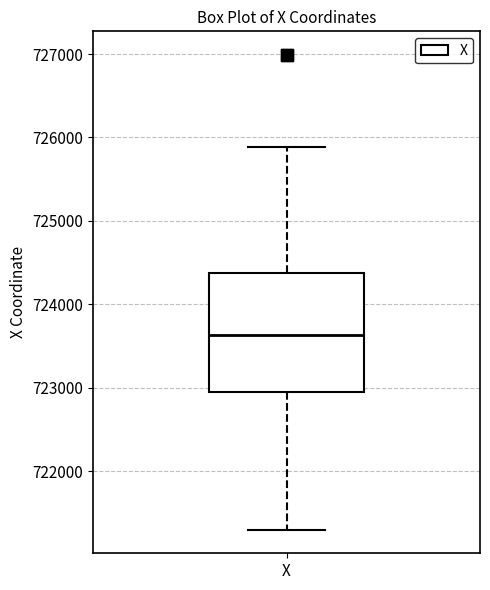

Transcribe this box plot: give where the median line is, the range the box spans, and where the two whiskers end, as read against the y-axis. The values are not printed on the chart, so give them approximately, as read against the axis.

median 723600, box 723000 to 724400, whiskers 721300 to 725900